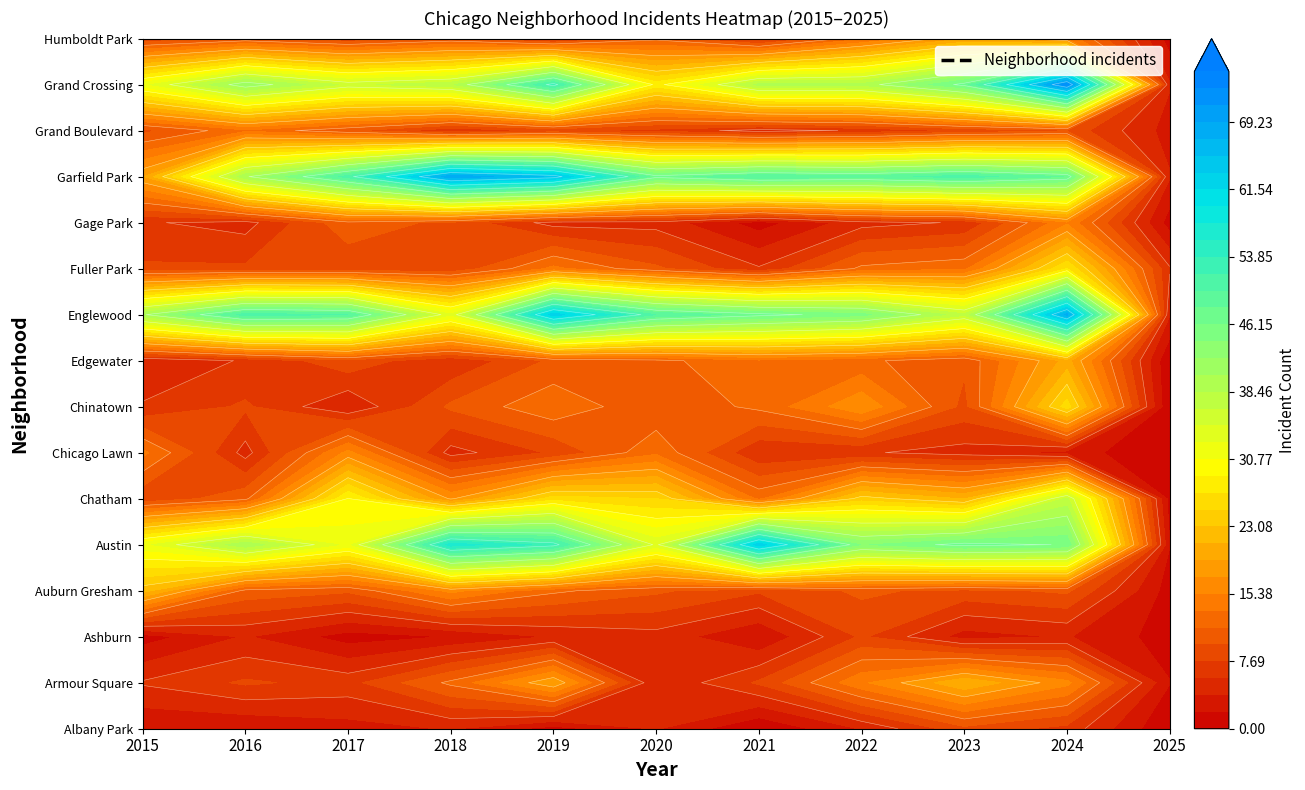

Which series has the largest range (max minus min)?

Grand Crossing